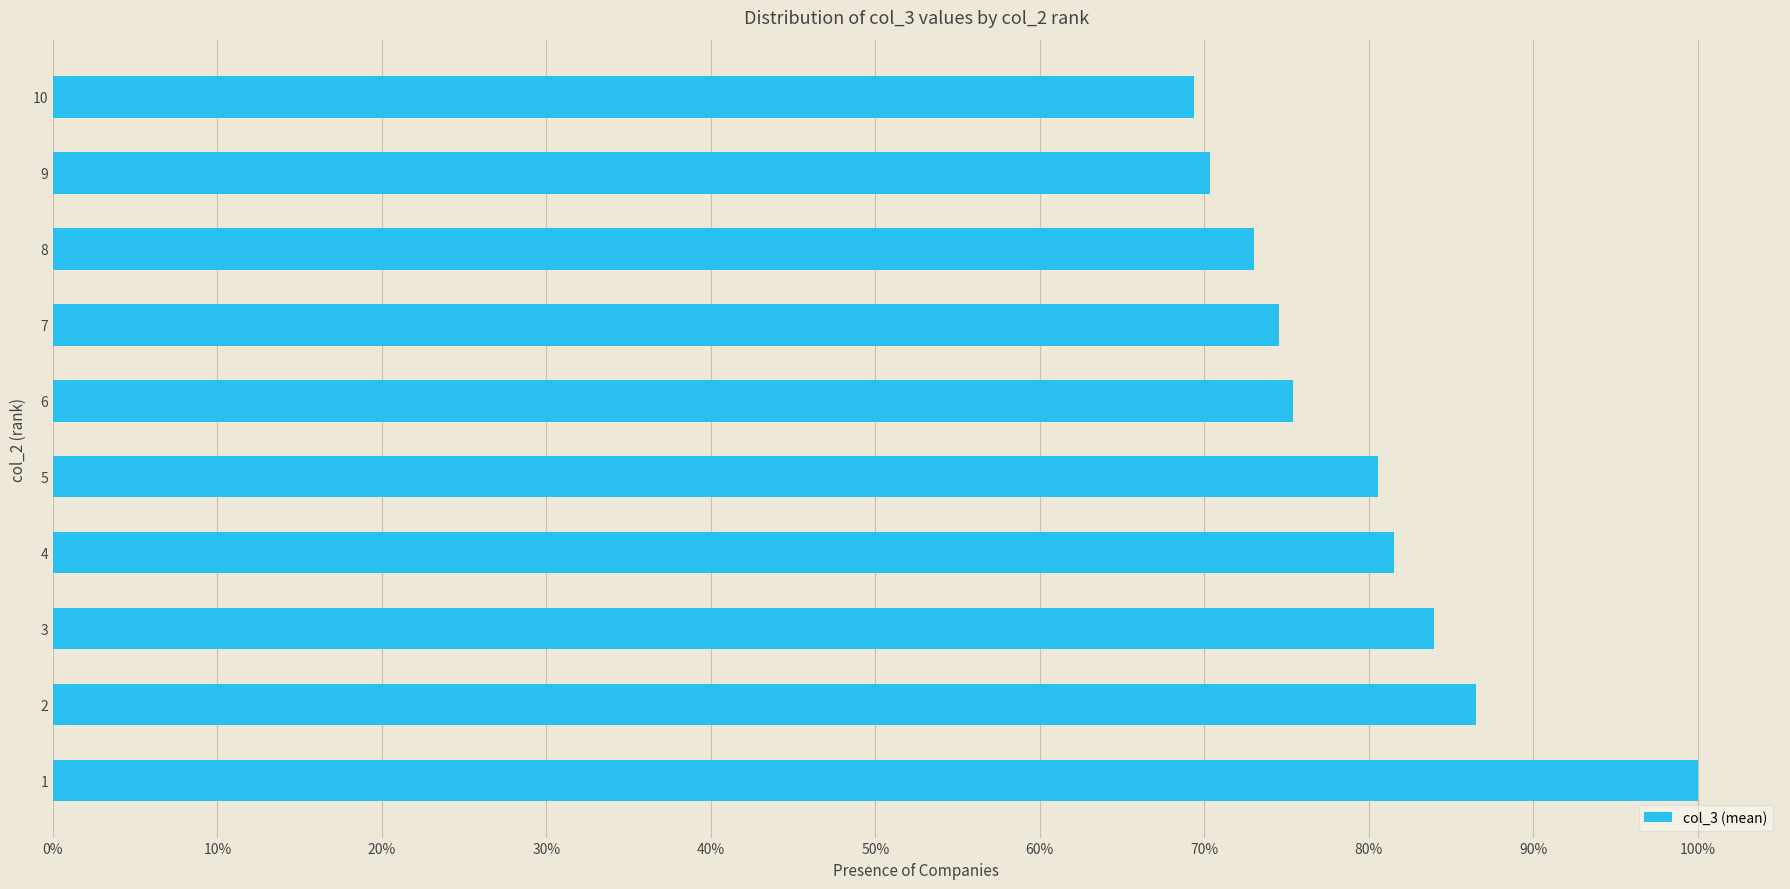

Does the chart contain any negative values?

No